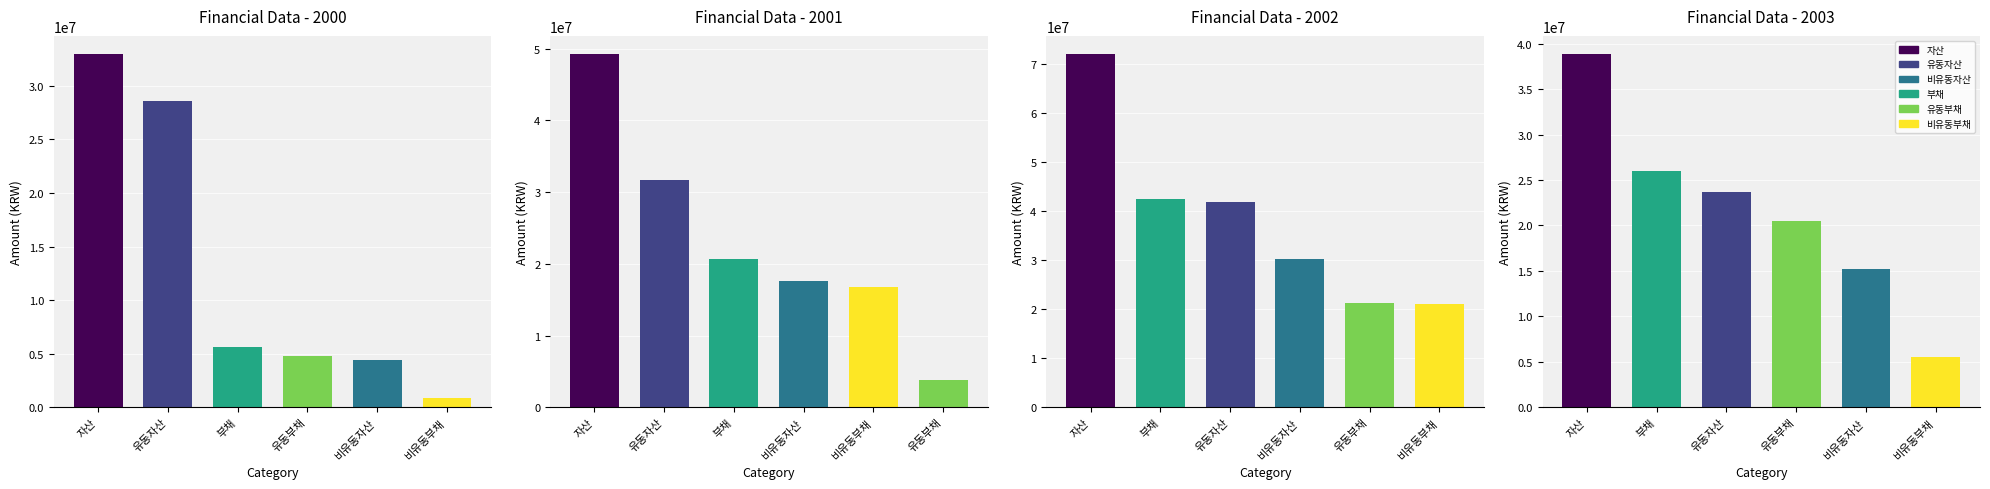

The value of 비유동자산 at 0 is 4377007. True or false?

True